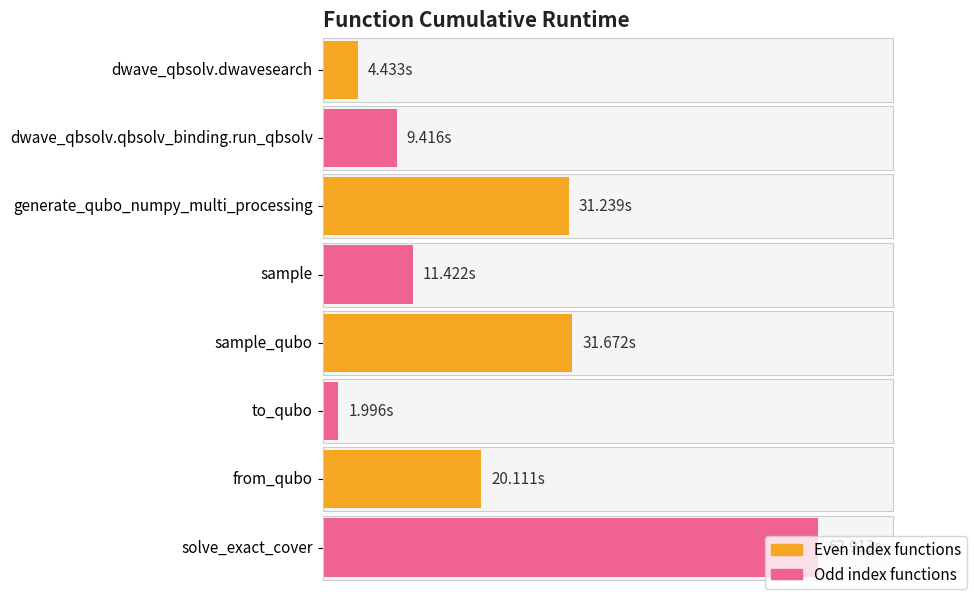

Which has a higher value, dwave_qbsolv.dwavesearch or dwave_qbsolv.qbsolv_binding.run_qbsolv?

dwave_qbsolv.qbsolv_binding.run_qbsolv